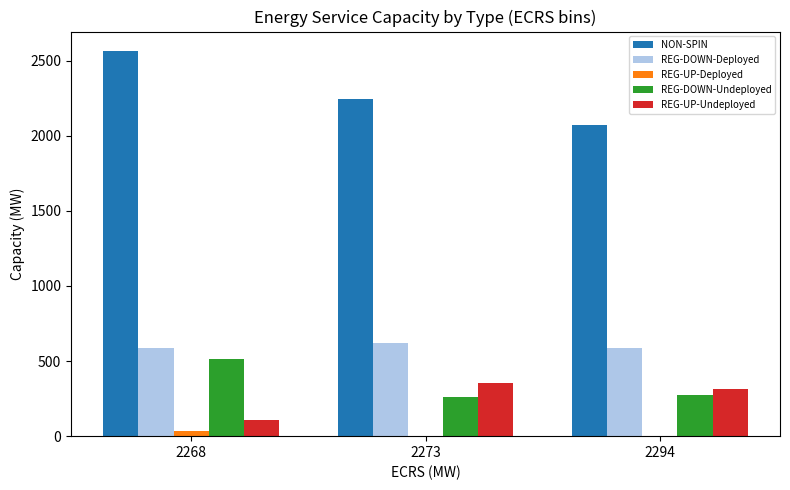

Is the value of NON-SPIN at 2273 greater than the value of REG-DOWN-Deployed at 2268?

Yes